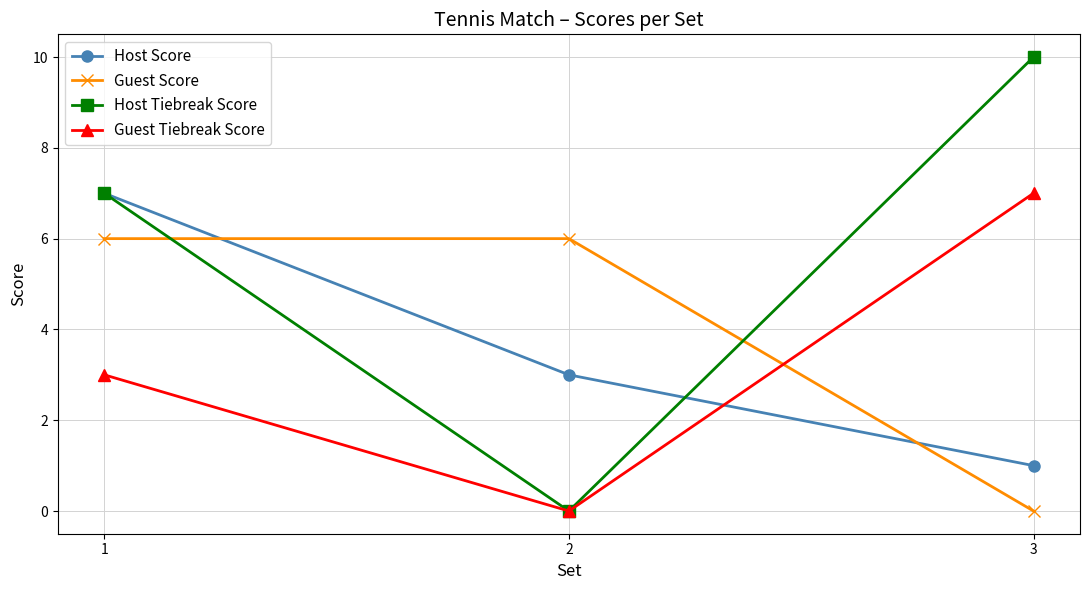

Reading left to right, list all the values displayed in this chart.

Host Score: 1=7	2=3	3=1
Guest Score: 1=6	2=6	3=0
Host Tiebreak Score: 1=7	2=0	3=10
Guest Tiebreak Score: 1=3	2=0	3=7